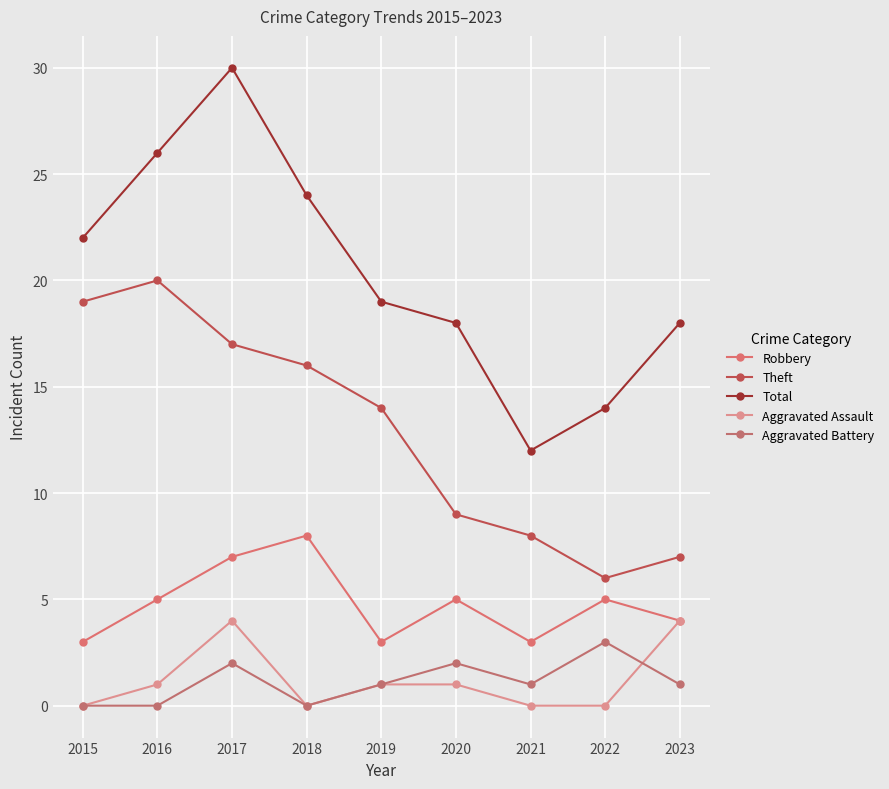

Reading right to left, transcribe all the data shown in this chart.

Robbery: 4	5	3	5	3	8	7	5	3
Theft: 7	6	8	9	14	16	17	20	19
Total: 18	14	12	18	19	24	30	26	22
Aggravated Assault: 4	0	0	1	1	0	4	1	0
Aggravated Battery: 1	3	1	2	1	0	2	0	0